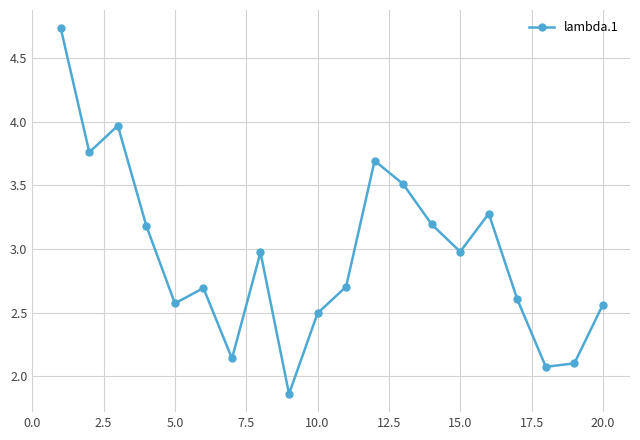

What is the difference between the maximum and minimum values?

2.9